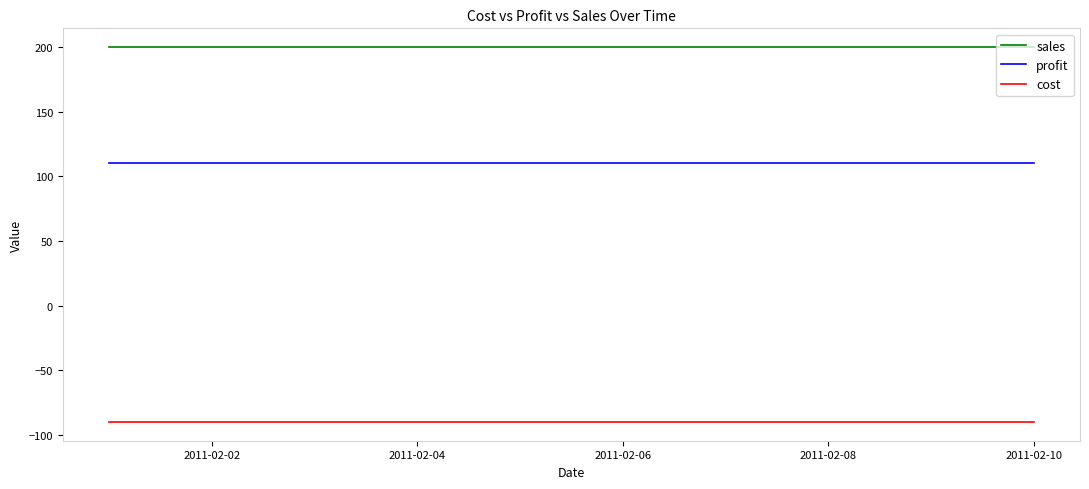

Reading left to right, list all the values displayed in this chart.

sales: 200	200	200	200	200	200	200	200	200	200
profit: 110	110	110	110	110	110	110	110	110	110
cost: -90	-90	-90	-90	-90	-90	-90	-90	-90	-90